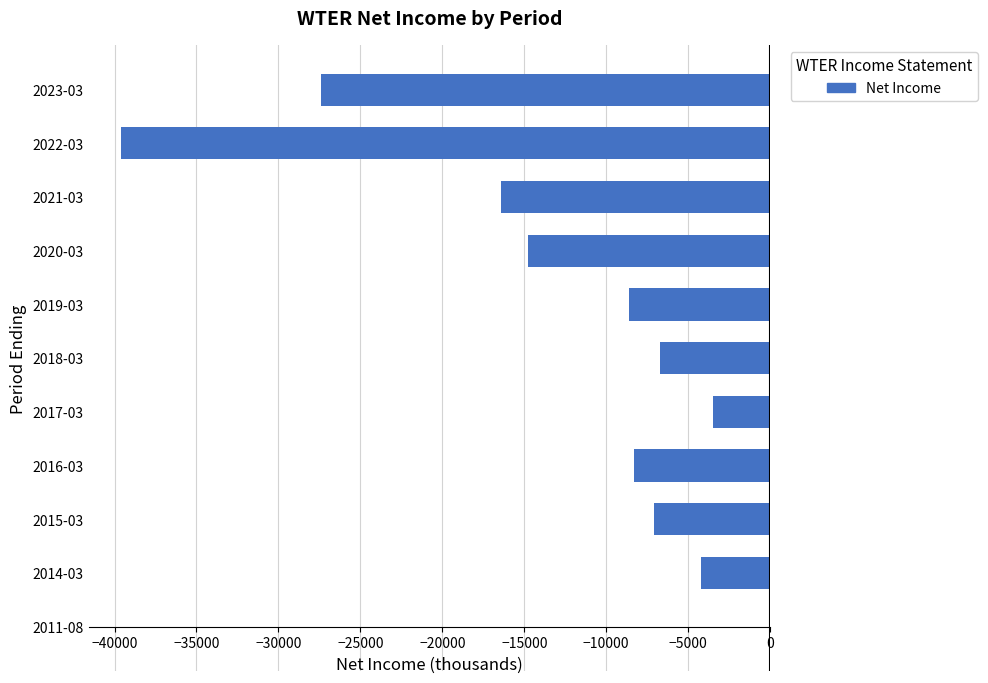

At which label is the value closest to -19800?

2021-03